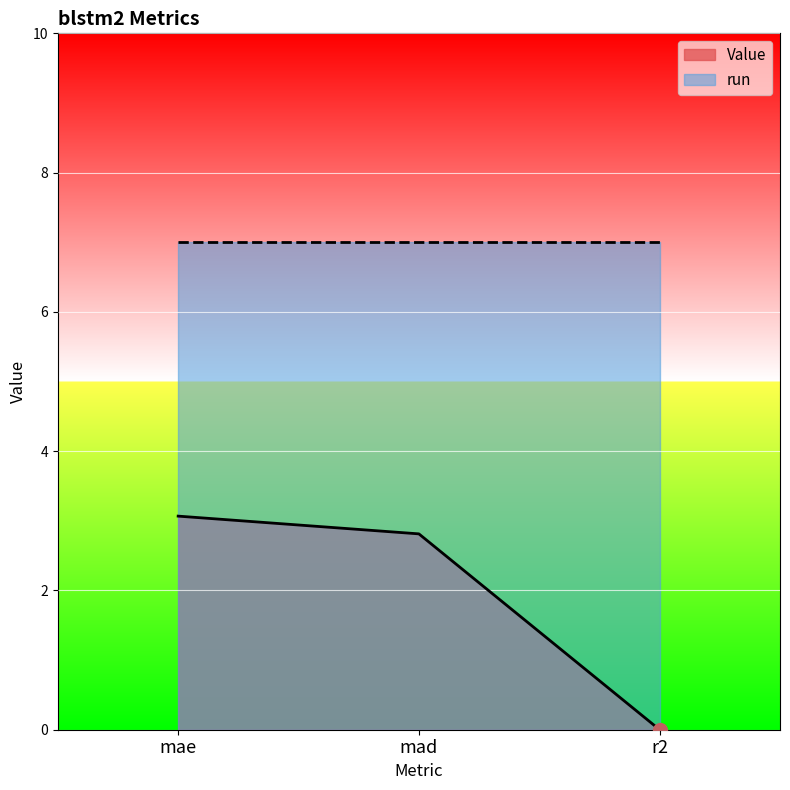

Is it true that the value at mae is 1.6?

False